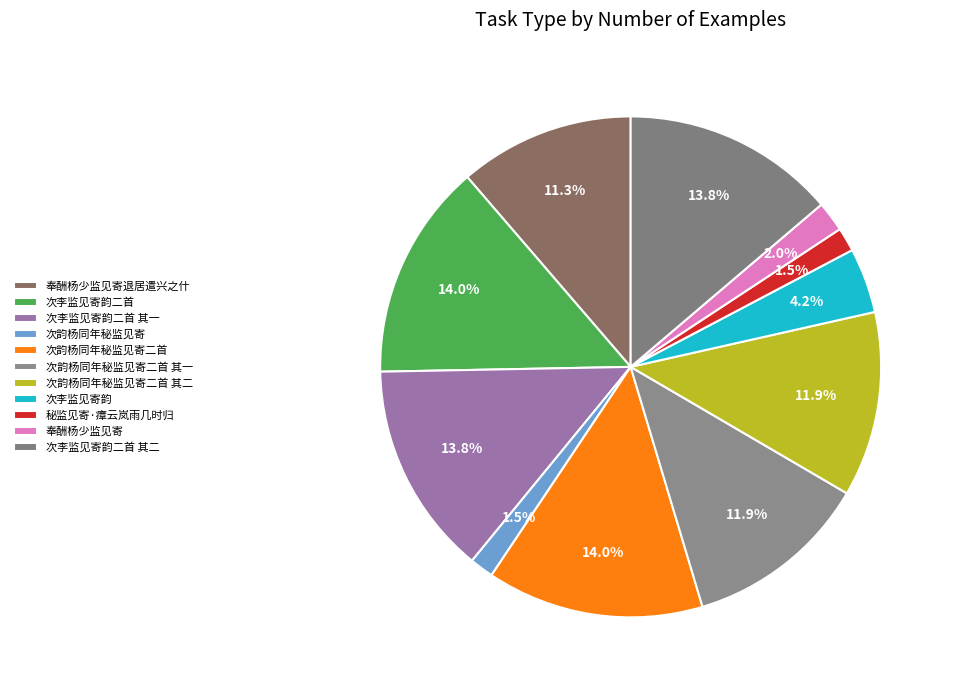

To the nearest percent, what is the difference between the largest and smallest slice percentages?

12%